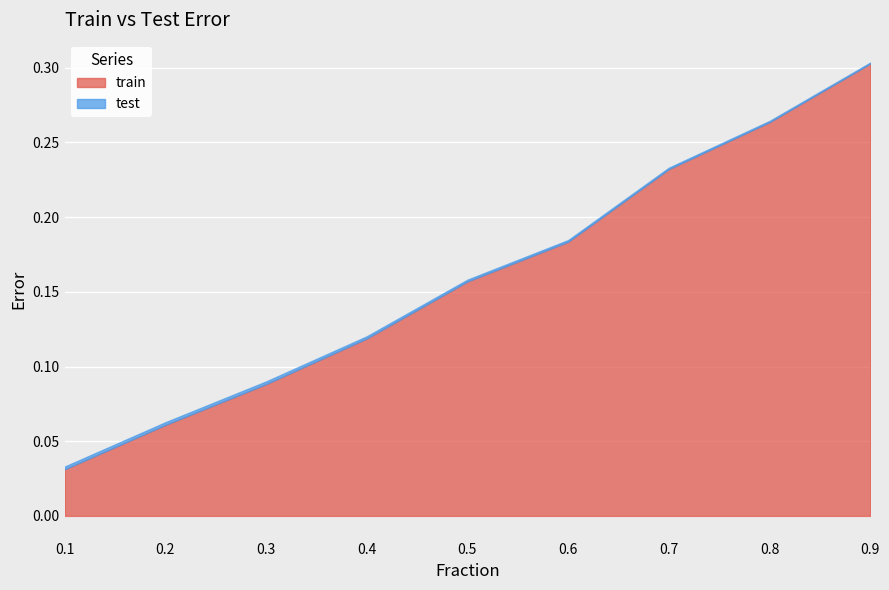

Reading left to right, extract all data points from this chart.

train: 0.1=0.0	0.2=0.1	0.3=0.1	0.4=0.1	0.5=0.2	0.6=0.2	0.7=0.2	0.8=0.3	0.9=0.3
test: 0.1=0.0	0.2=0.0	0.3=0.0	0.4=0.0	0.5=0.0	0.6=0.0	0.7=0.0	0.8=0.0	0.9=0.0